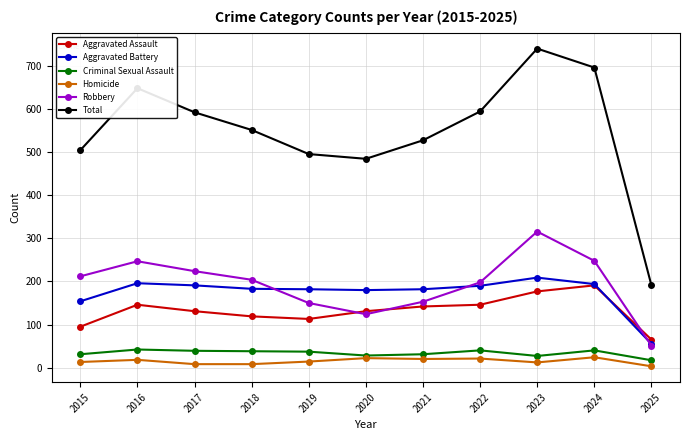

What is the total value across all series at 2015?

1010